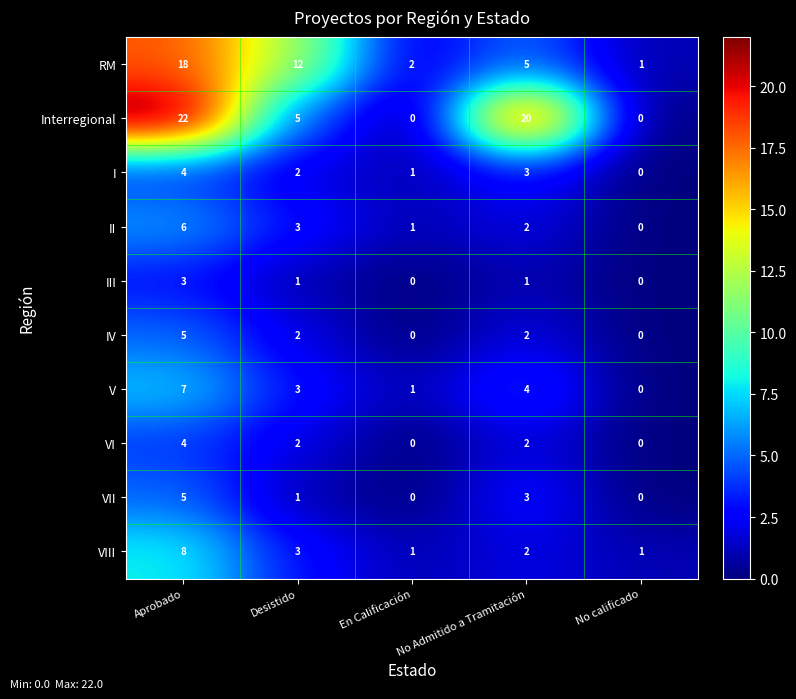

What is the difference between the highest and lowest values at No calificado?

1